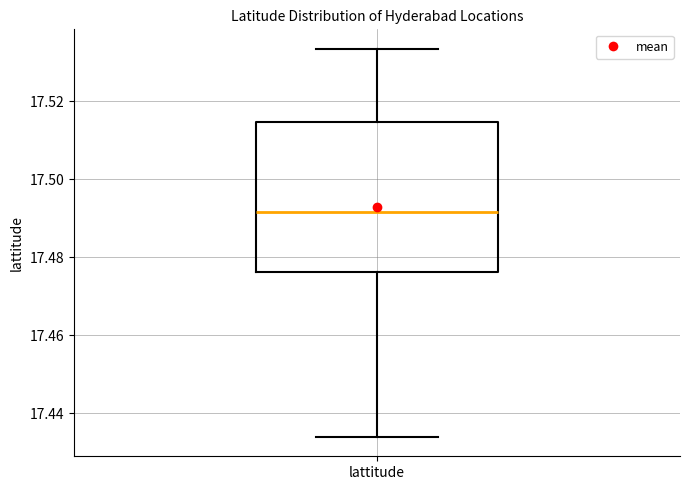

Read this box plot against the y-axis: the position of the median line, the range covered by the box, and the ends of both whiskers. The values are not printed on the chart, so give them approximately, as read against the axis.

median 17.492, box 17.476 to 17.514, whiskers 17.434 to 17.534